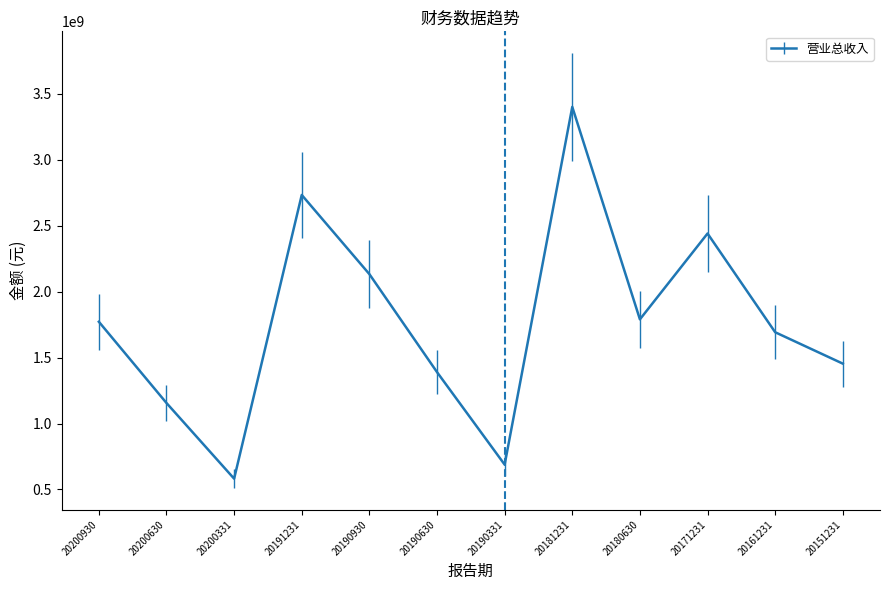

What is the difference between the values at 20190331 and 20200630?

467122223.6